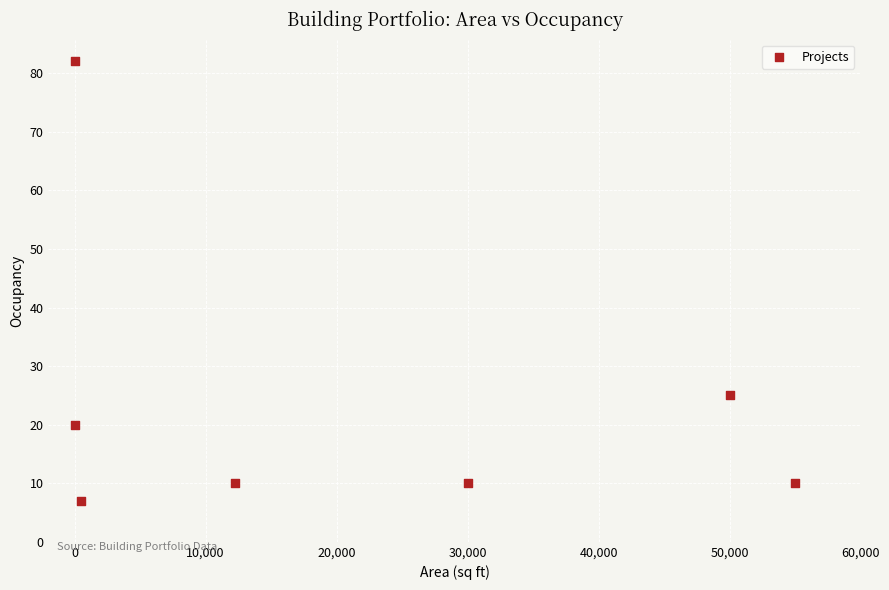

What Y value in the scatter plot is closest to 44?

25